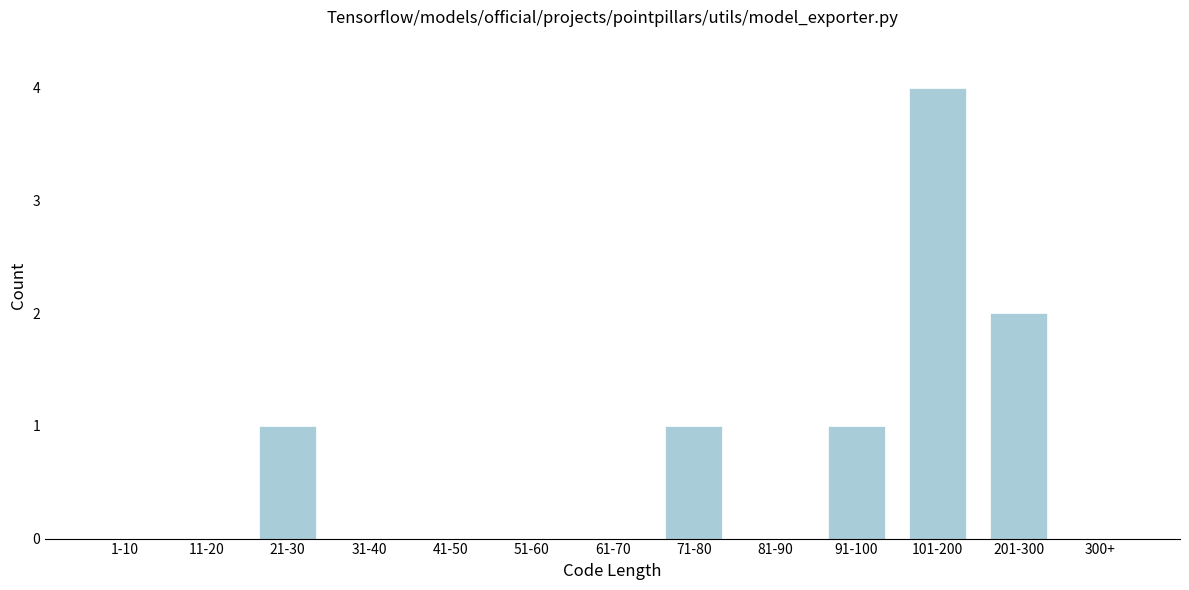

Reading right to left, extract all data points from this chart.

300+=0	201-300=2	101-200=4	91-100=1	81-90=0	71-80=1	61-70=0	51-60=0	41-50=0	31-40=0	21-30=1	11-20=0	1-10=0